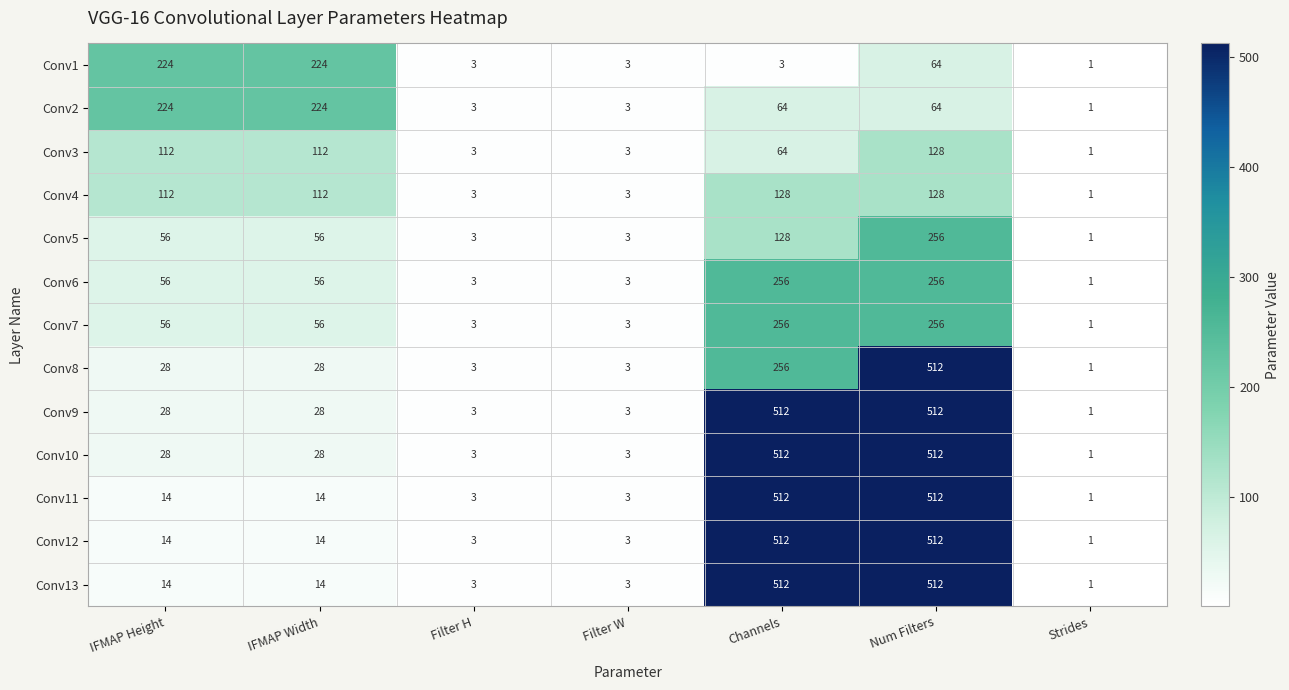

At which category is the sum across all series the highest?

Num Filters